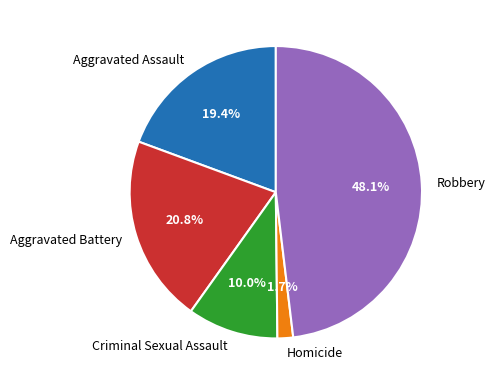

What portion of the pie excludes Robbery?

51.9%